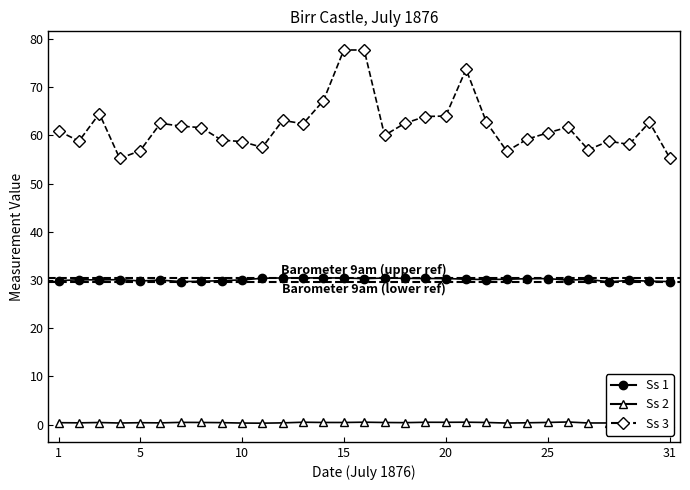

What is the value of the Ss 3 point at the 27th from the left?

57.0